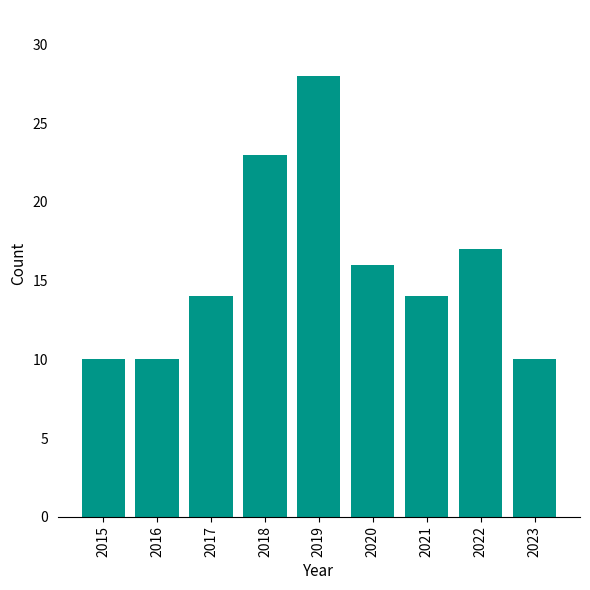

What is the value of the 1st bar from the left?

10